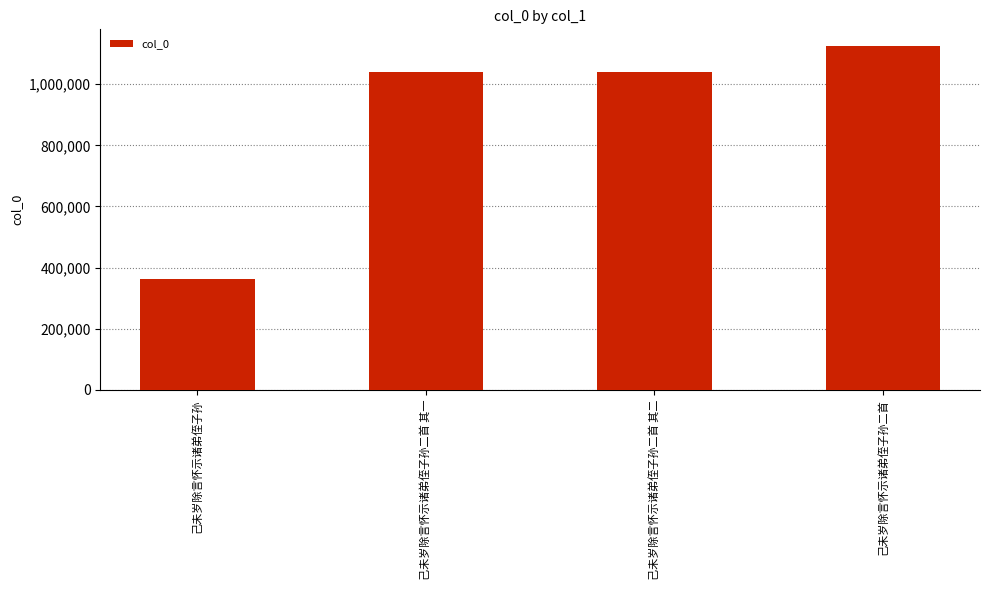

What is the change in value from 己未岁除言怀示诸弟侄子孙二首 其一 to 己未岁除言怀示诸弟侄子孙二首 其二?

+1